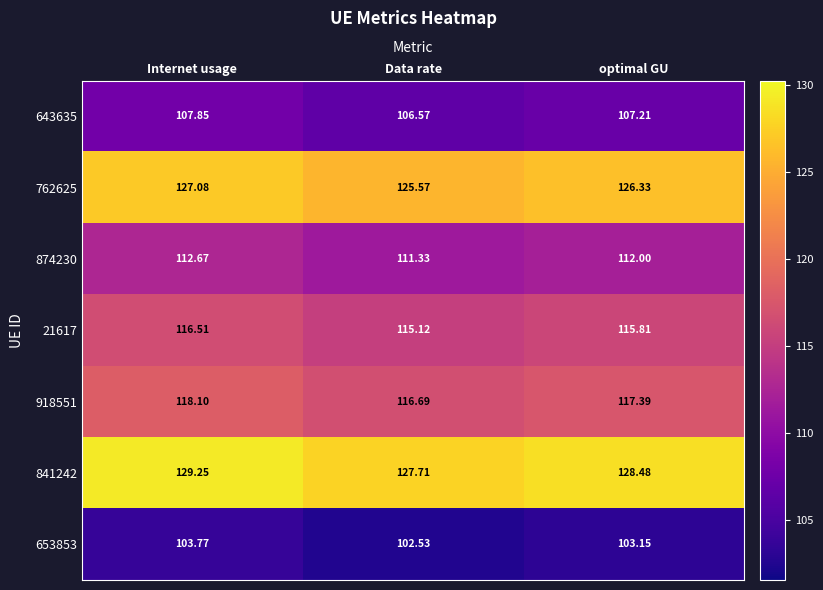

Rank the series by their maximum value, from lowest to highest.

653853, 643635, 874230, 21617, 918551, 762625, 841242